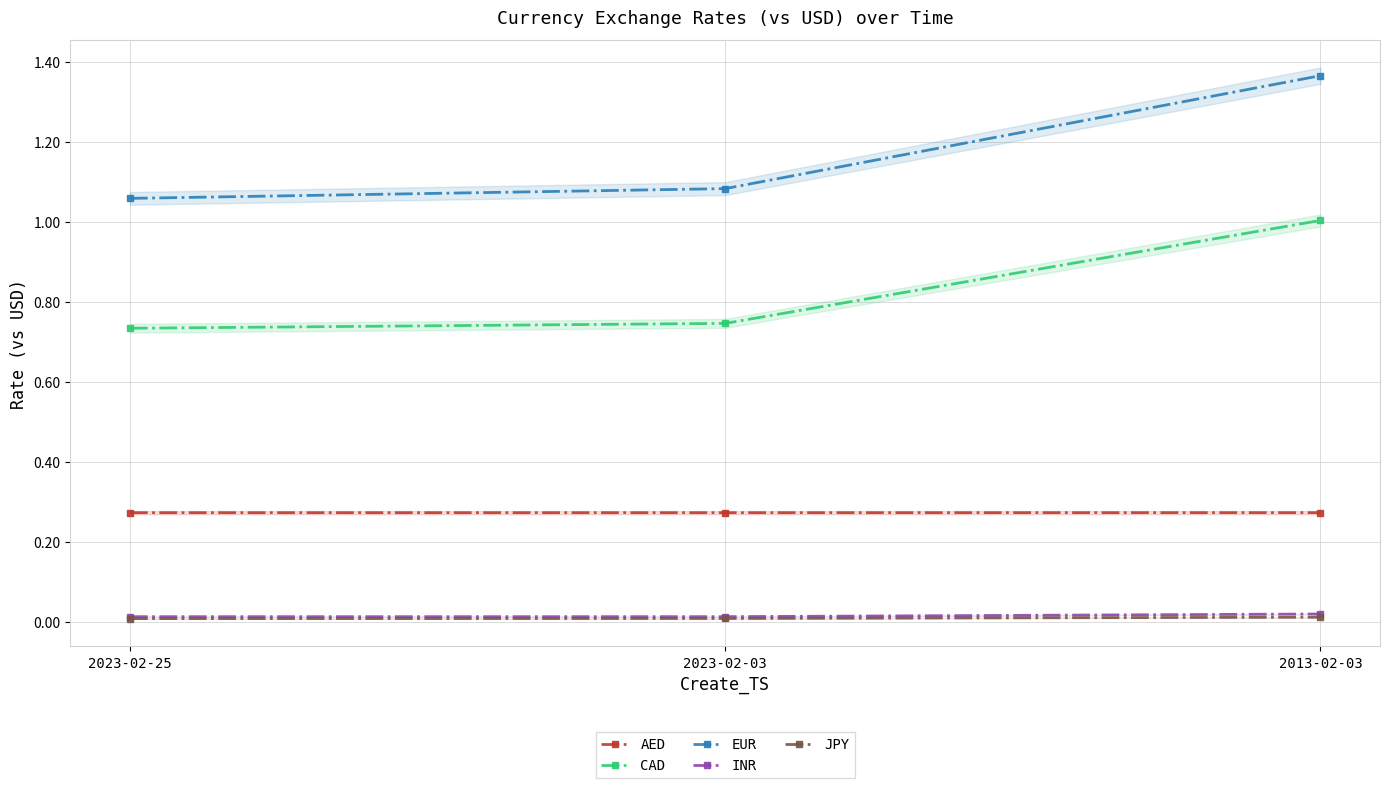

At which category is the sum across all series the highest?

2013-02-03